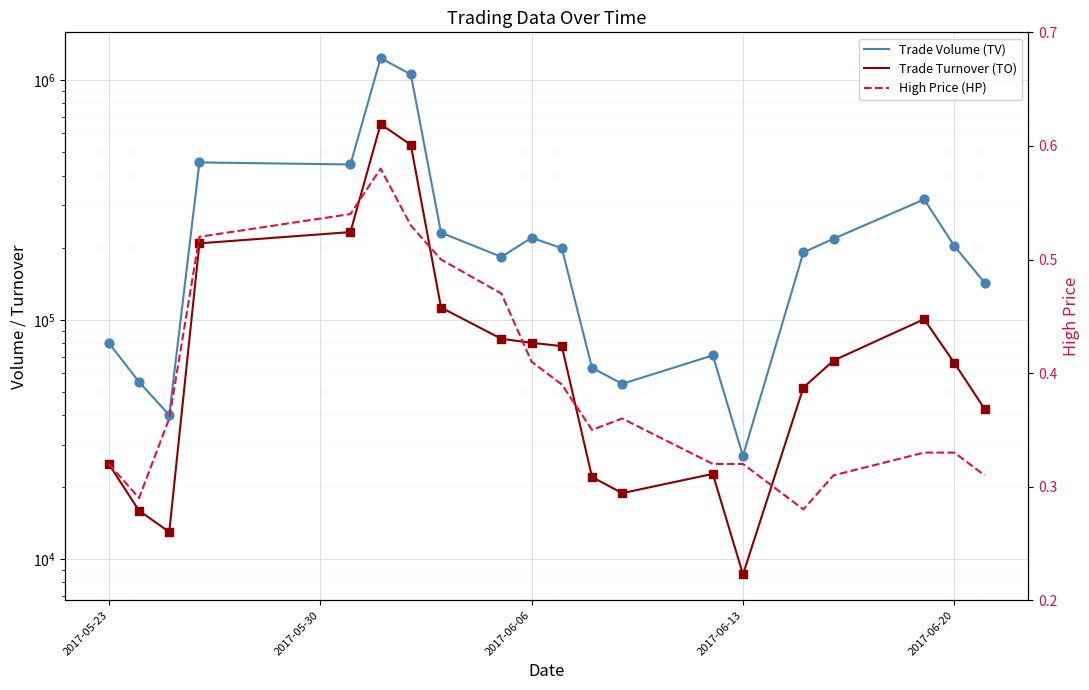

Which series has the largest Y range (max minus min)?

Trade Volume (TV)